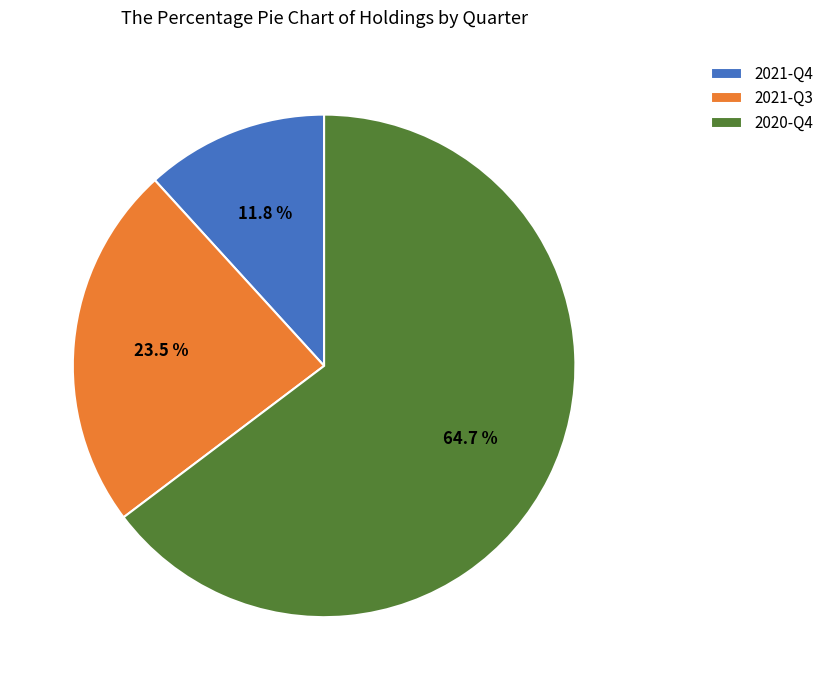

How many segments does this pie chart have?

3